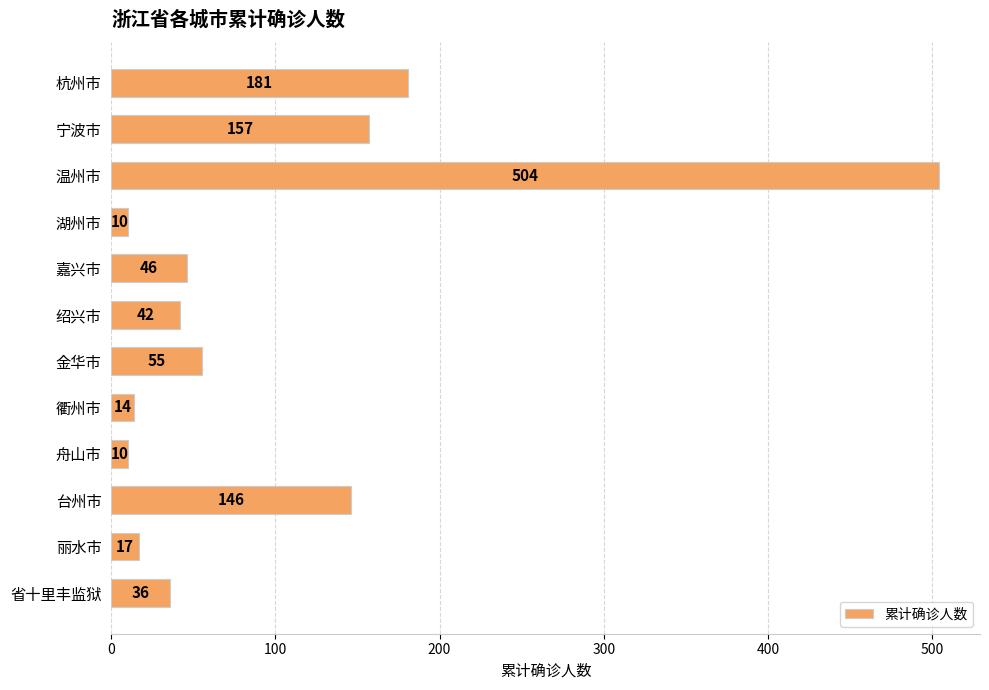

What is the minimum value shown in the chart?

10